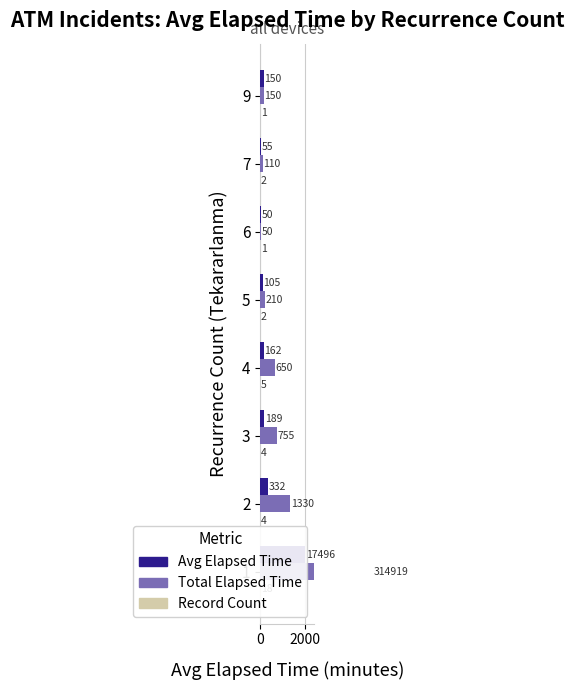

Are the bars grouped side by side (vs. stacked)?

Yes